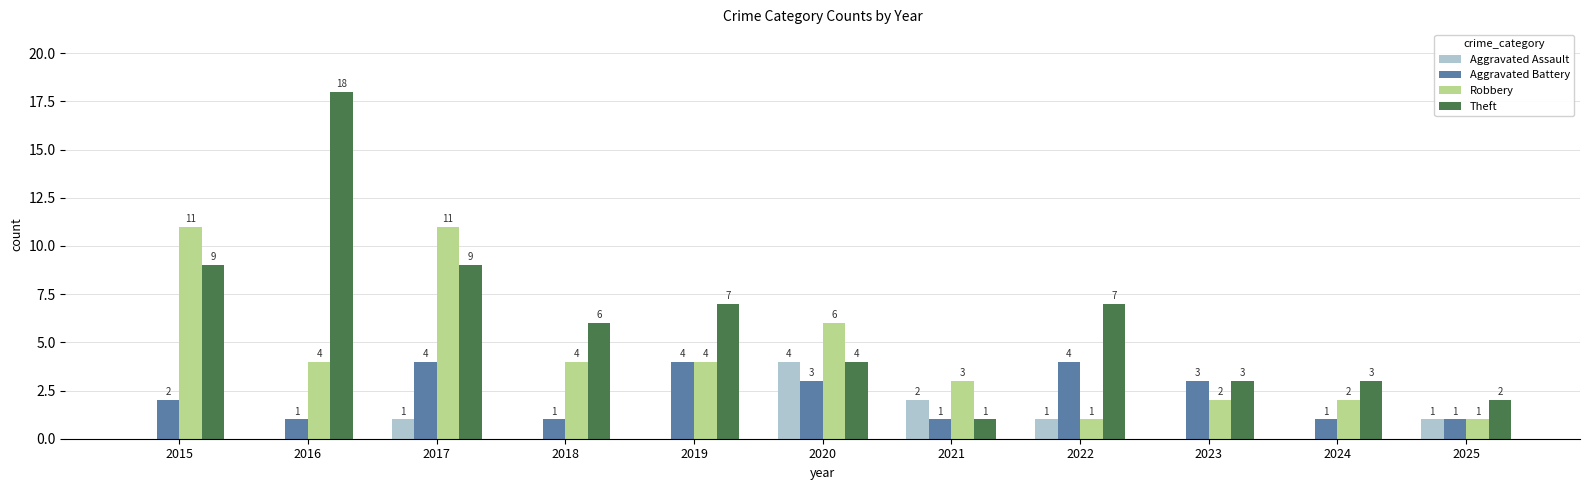

Read the Aggravated Assault value at 2021.

2